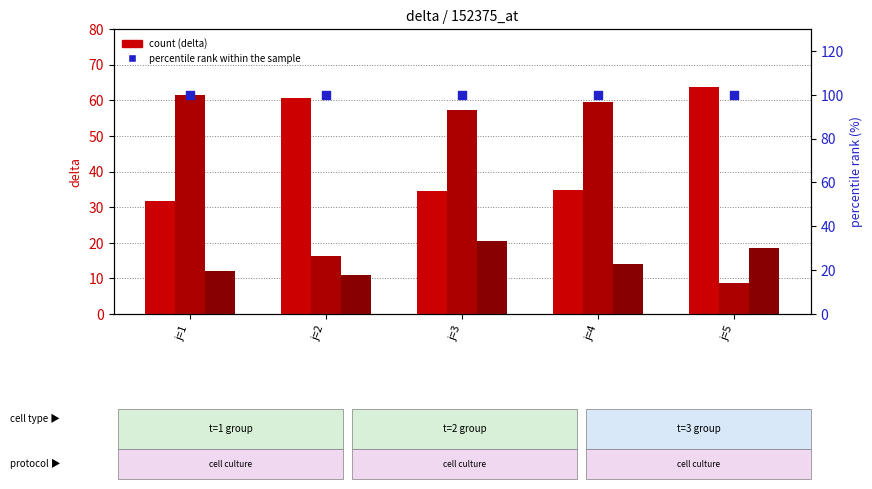

Which series contains the highest Y value?

percentile rank within the sample